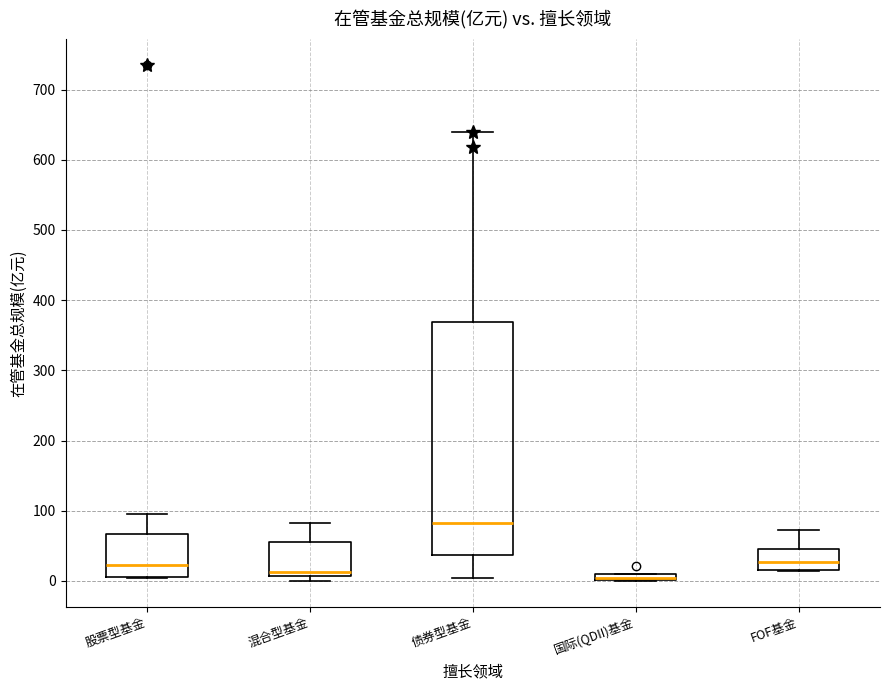

Where is the lower edge of the box for 国际(QDII)基金 on the y-axis? The values are not printed on the chart, so give them approximately, as read against the axis.

0